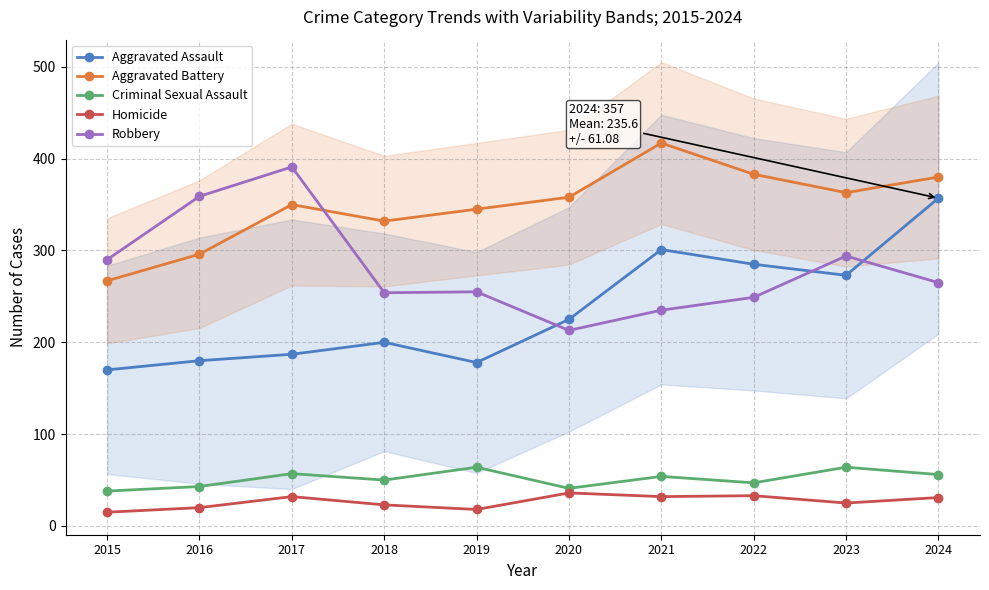

How many categories are shown in the chart?

10